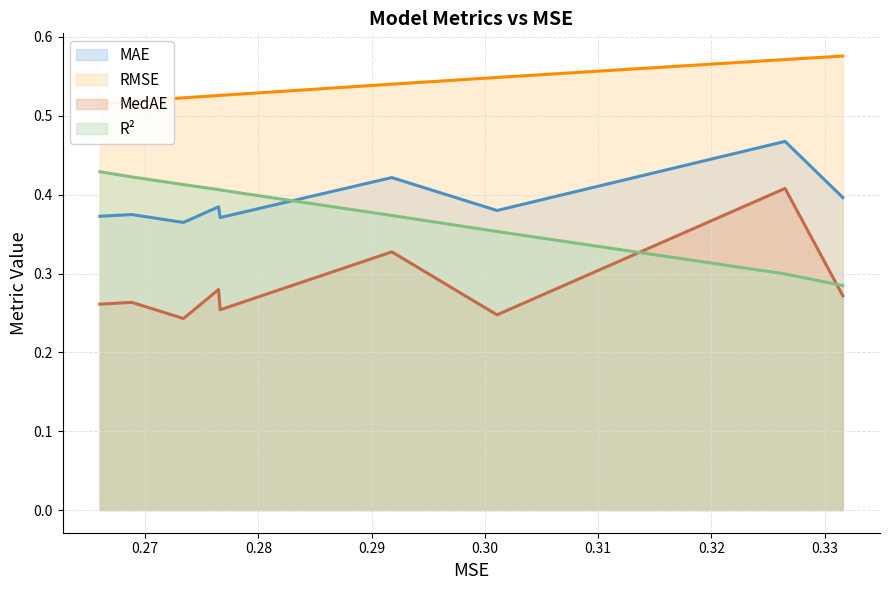

True or false: MAE and MedAE cross at least once.

False